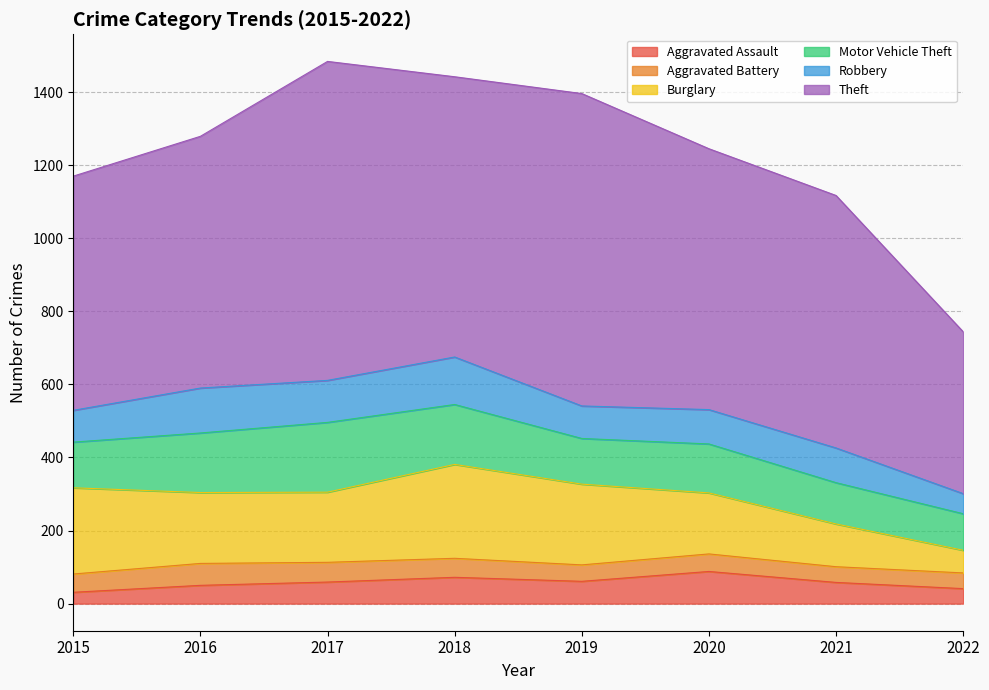

What is the value of the Burglary point at the 3rd from the left?

192